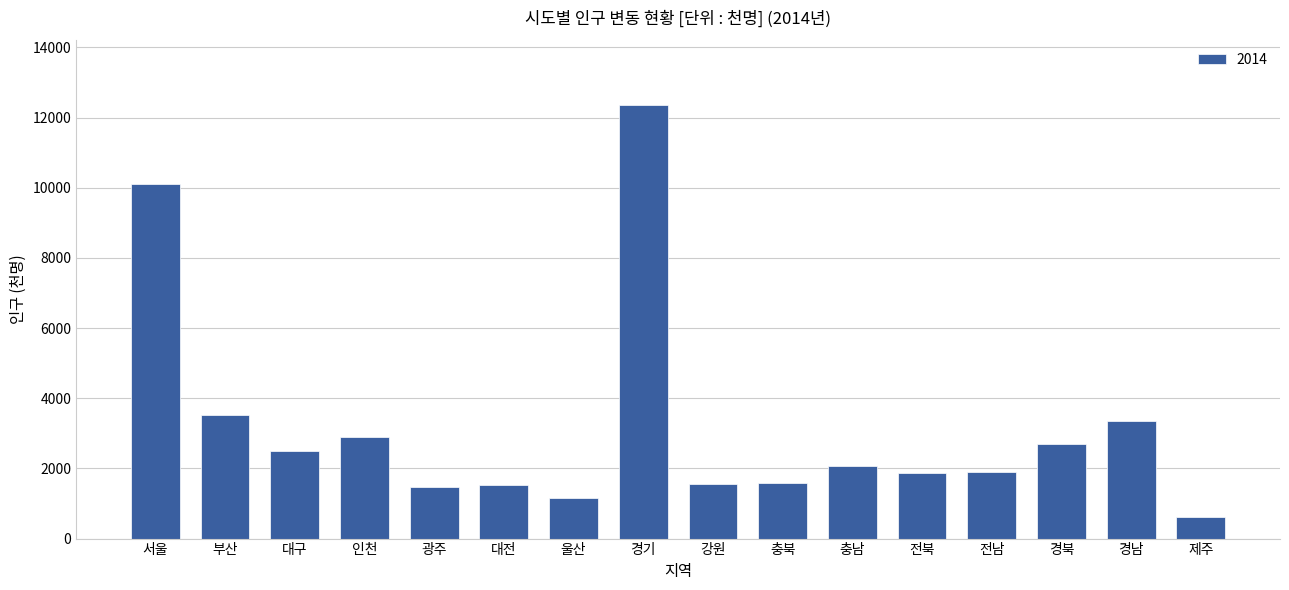

True or false: the data shows 2493 at 전남.

False